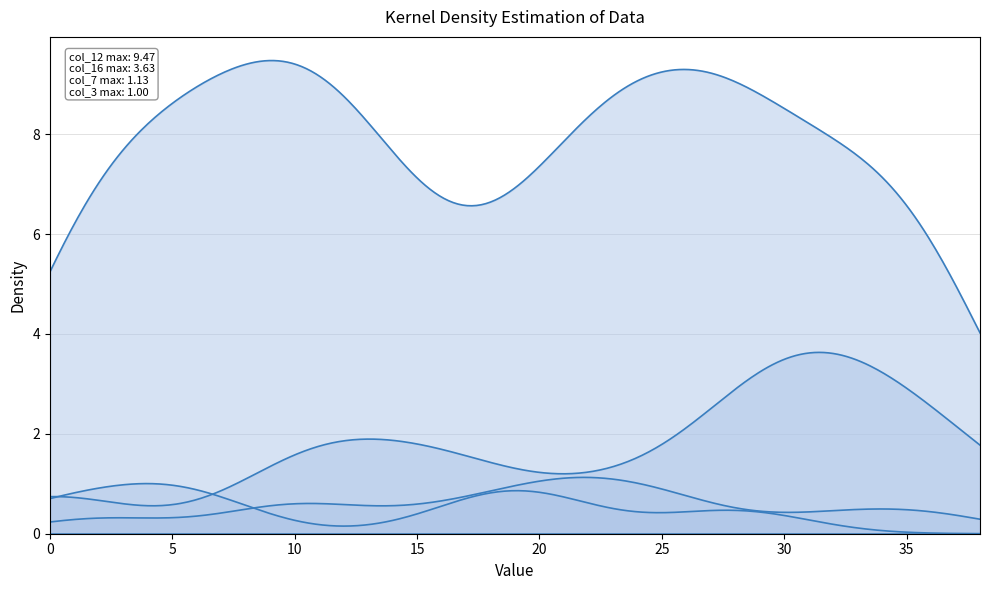

True or false: col_17 and col_16 cross at least once.

False